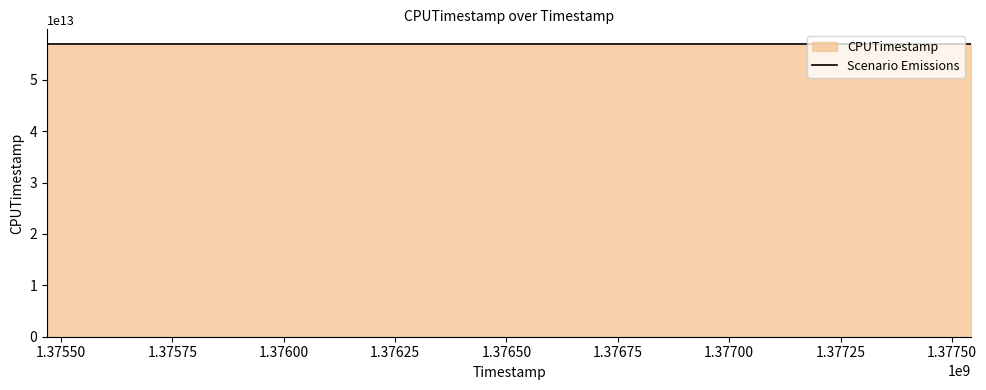

How many lines are shown in the chart?

1